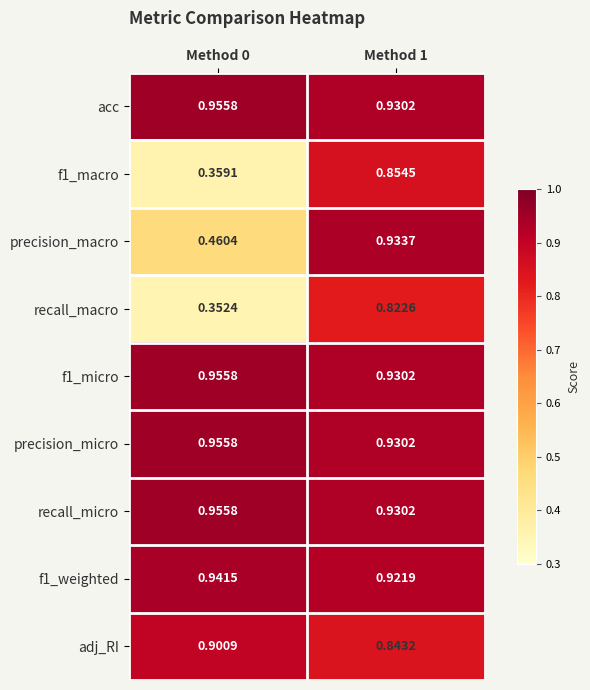

Is the value of f1_macro at Method 1 greater than the value of adj_RI at Method 1?

Yes